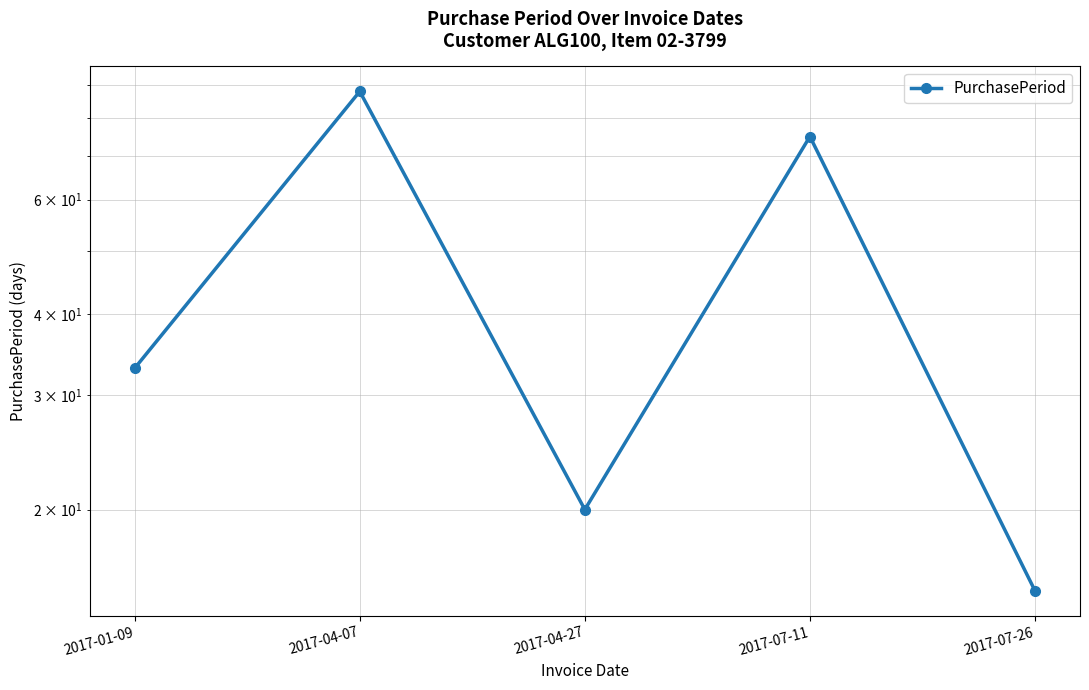

At which category does the data reach its first local peak?

2017-04-07